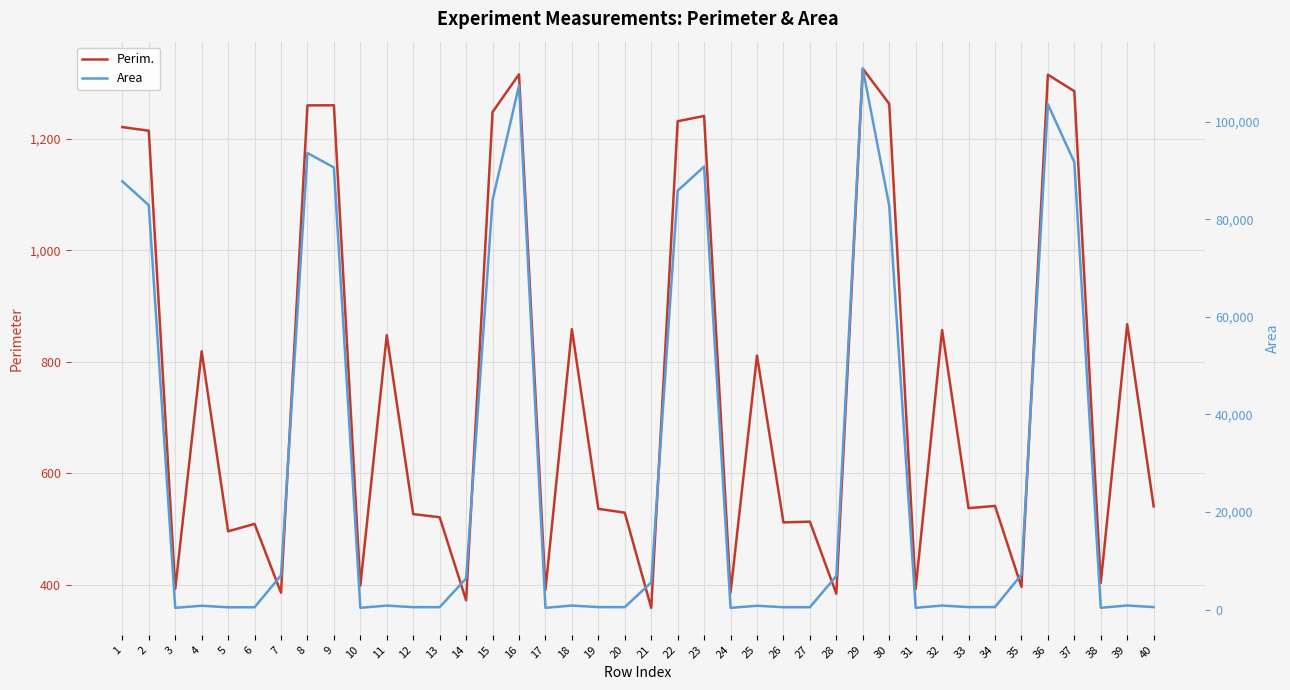

What is the value of the Area point at the 9th from the left?

90592.0